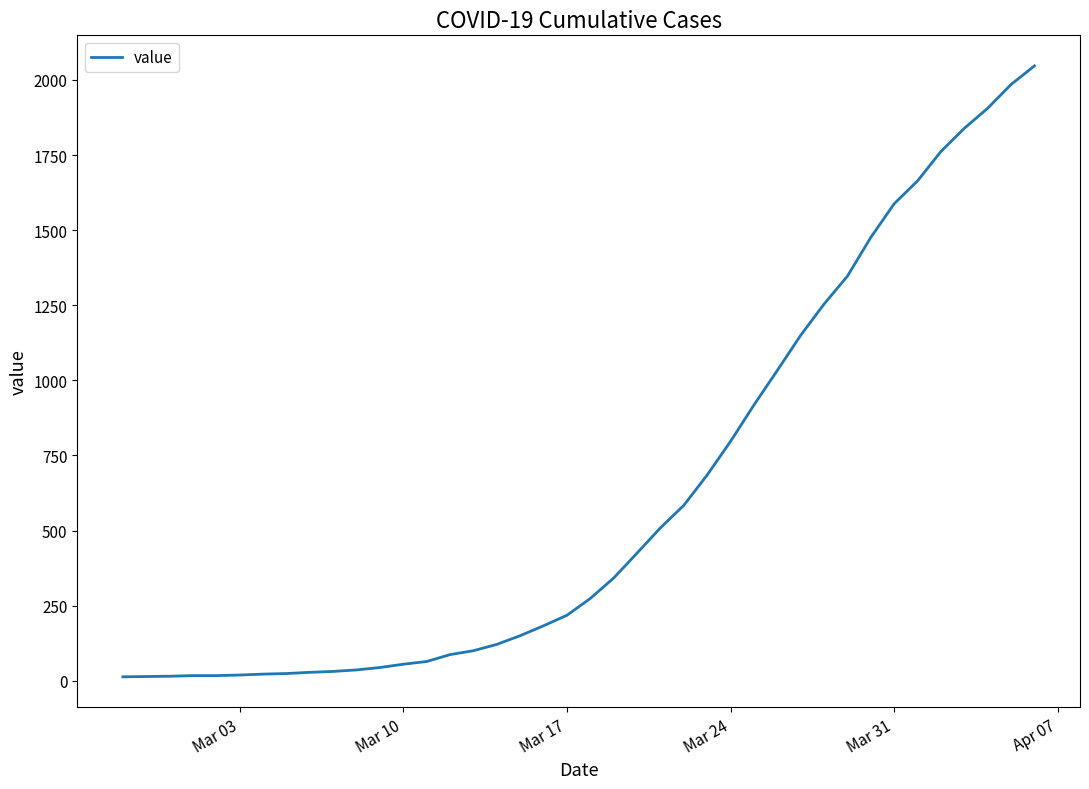

What is the greatest value displayed?

2047